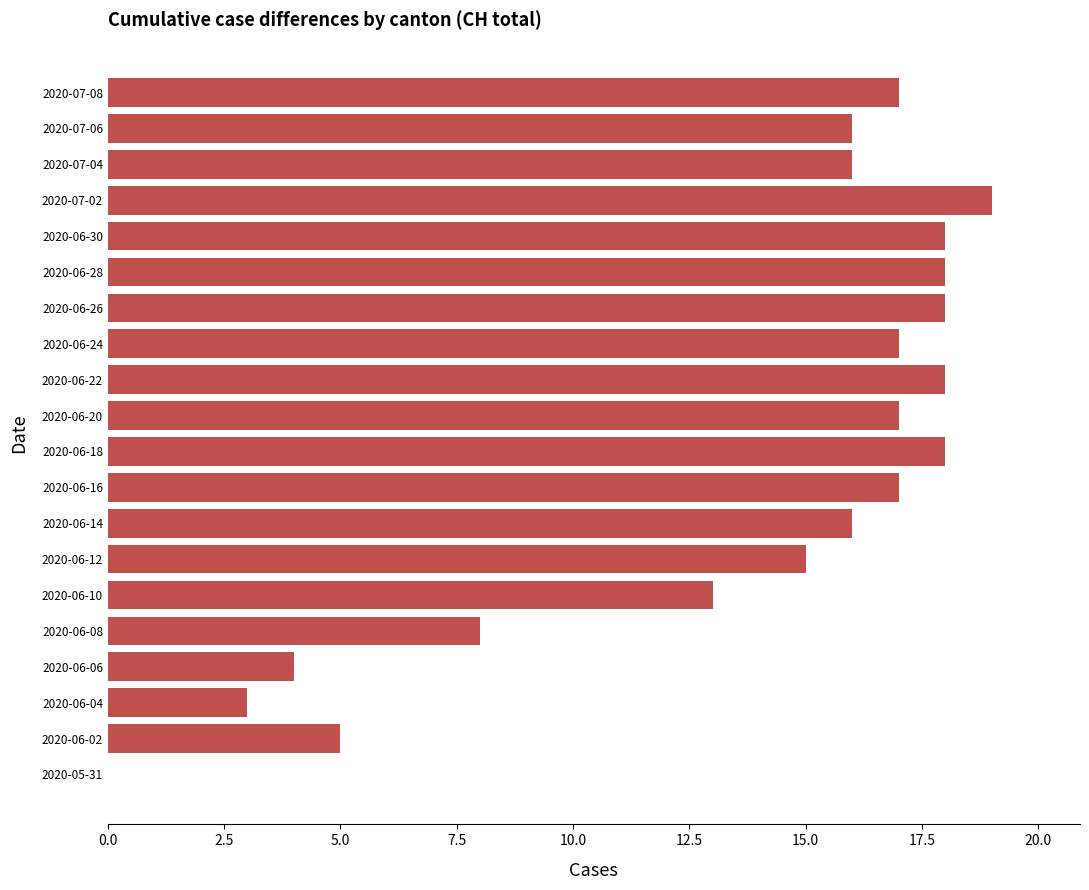

What is the sum of the values at 2020-06-24 and 2020-07-02?

36